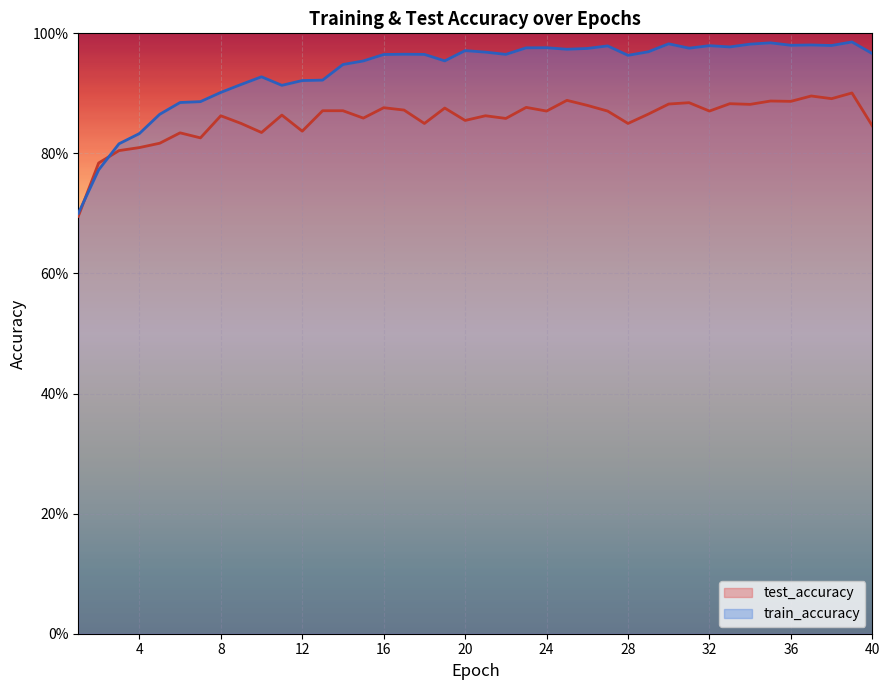

What are all the series names shown in the legend?

test_accuracy, train_accuracy